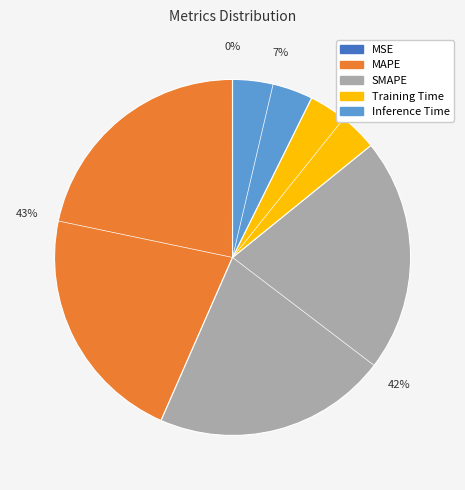

Does any single category account for the majority?

No